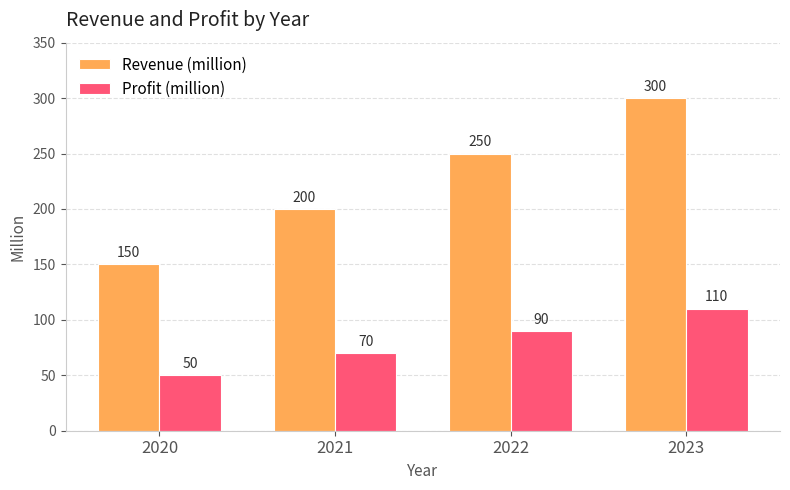

Which category has the highest value across all series?

2023